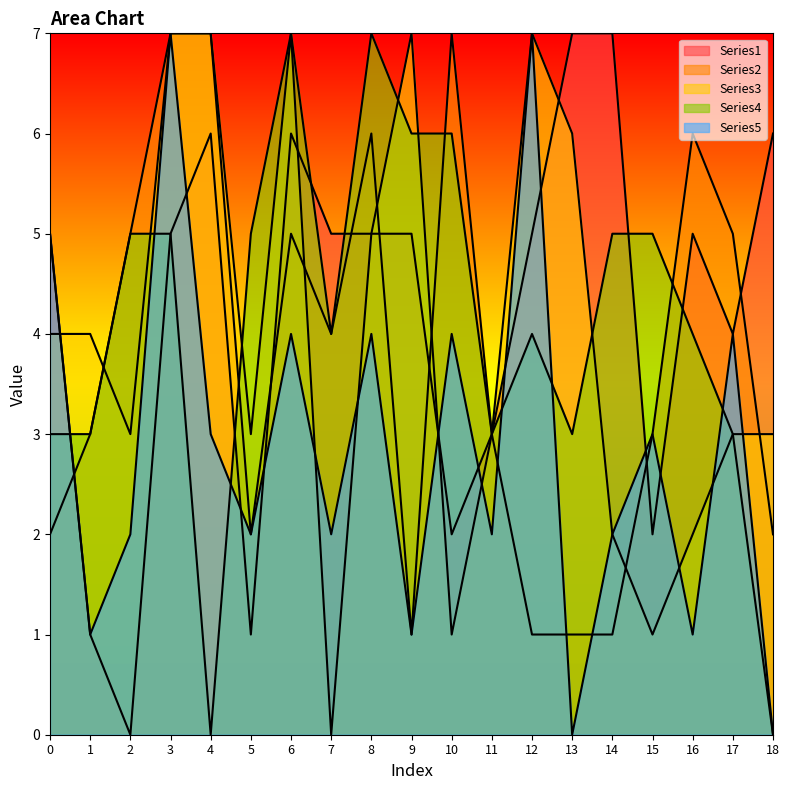

What is the value of the Series4 point at the 11th from the left?

6